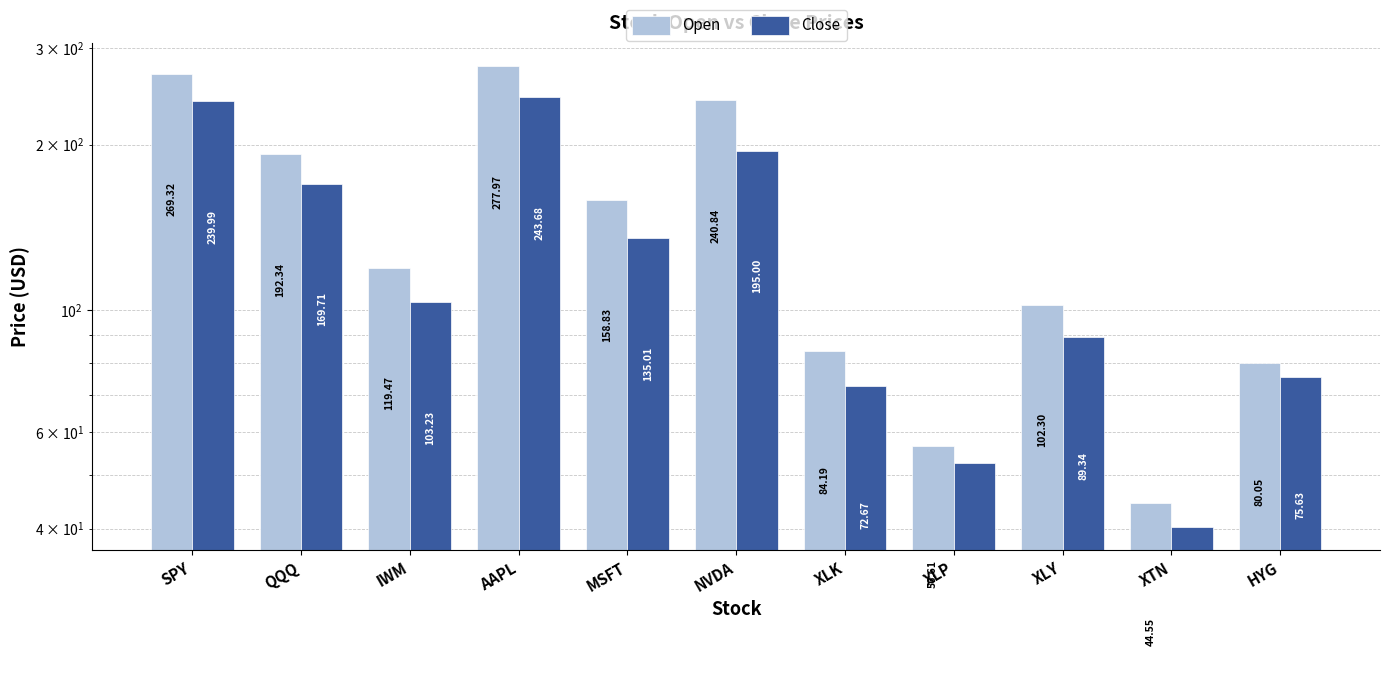

What is the lowest value of the Open series?

44.6